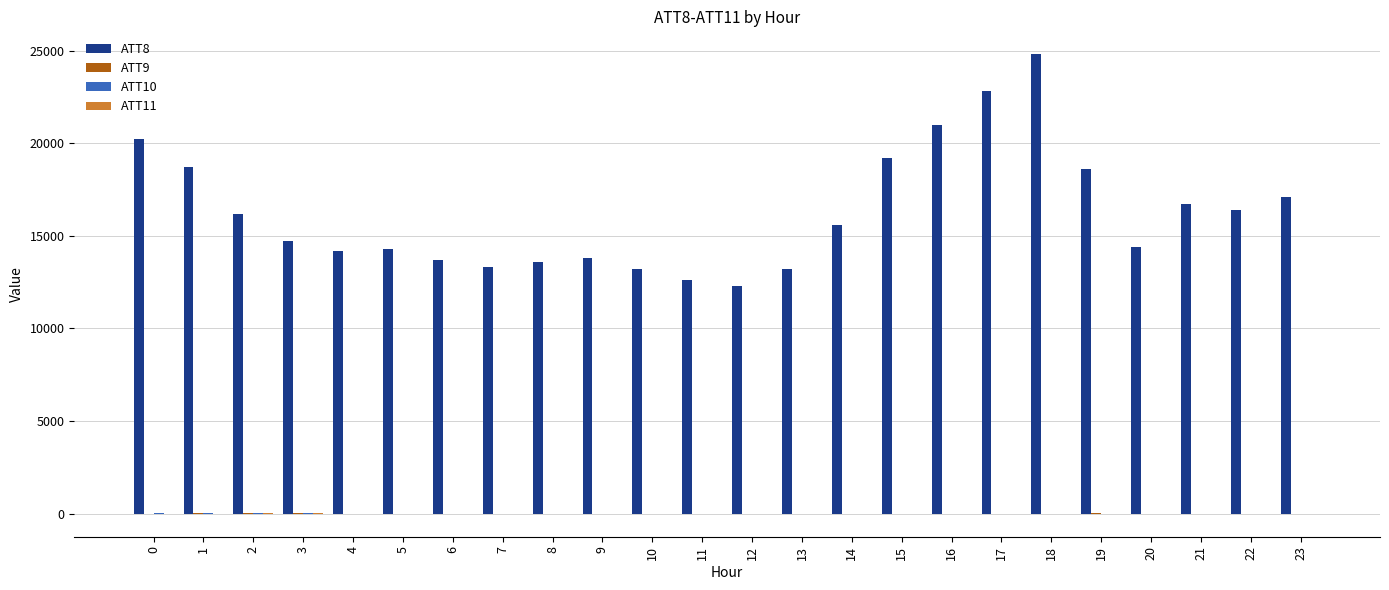

What is the maximum value shown in the chart?

24800.0